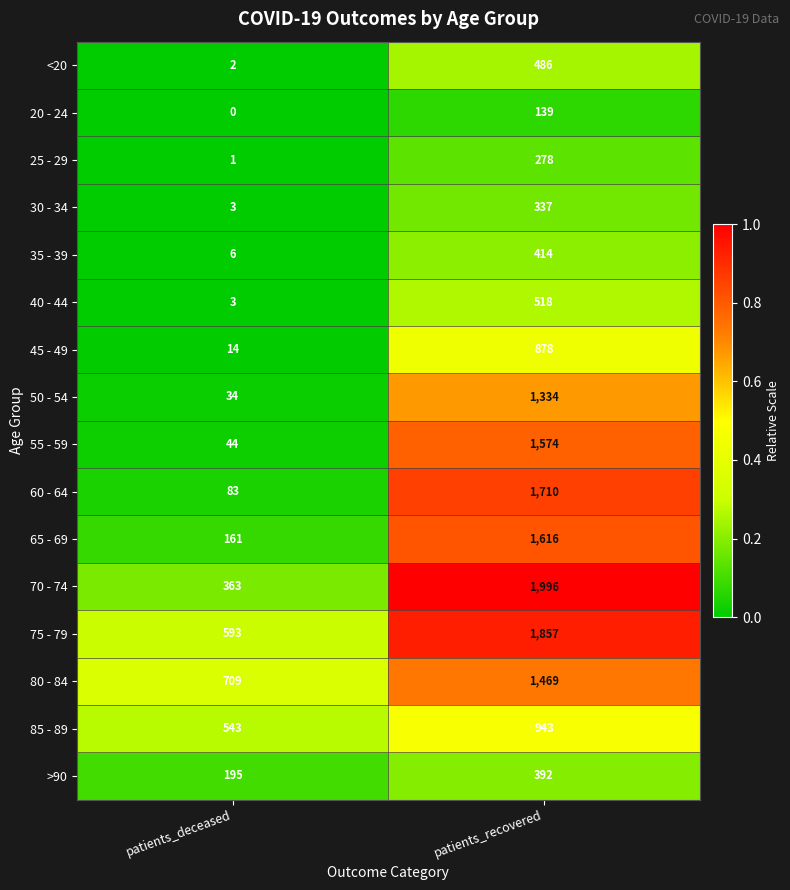

What is the spread (max minus min) of values at patients_recovered?

1857